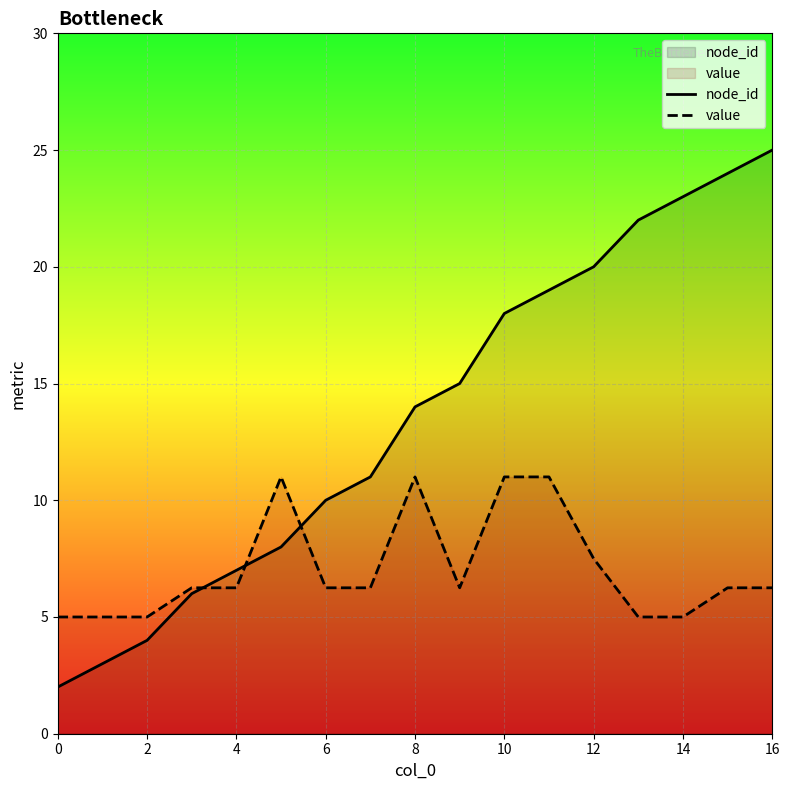

How many data points does each series have?

17